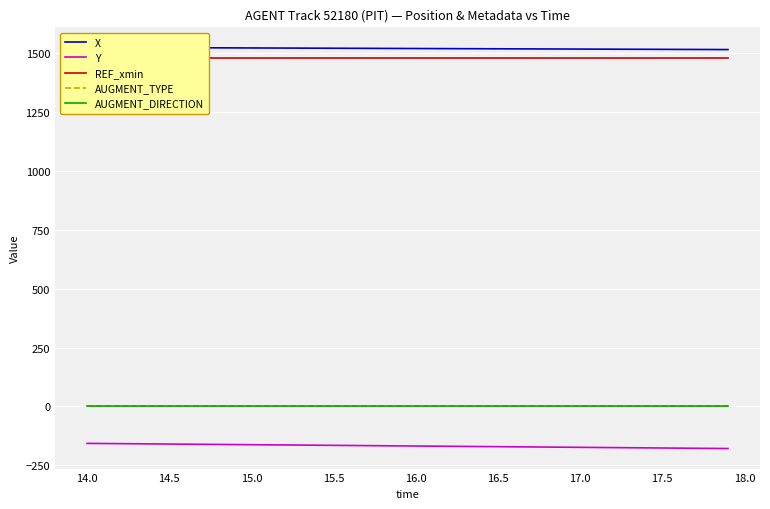

Reading left to right, list all the values displayed in this chart.

X: 1523.1	1522.9	1522.6	1522.4	1522.2	1521.9	1521.7	1521.4	1521.2	1521.0	1520.7	1520.5	1520.2	1520.0	1519.8	1519.5	1519.3	1519.0	1518.8	1518.6	1518.3	1518.1	1517.8	1517.6	1517.4	1517.1	1516.9	1516.7	1516.4	1516.2	1516.0	1515.7	1515.5	1515.3	1515.0	1514.8	1514.6	1514.3	1514.1	1513.9
Y: -156.6	-157.1	-157.7	-158.2	-158.8	-159.4	-159.9	-160.5	-161.0	-161.6	-162.2	-162.7	-163.3	-163.8	-164.4	-164.9	-165.5	-166.1	-166.6	-167.2	-167.7	-168.3	-168.9	-169.4	-170.0	-170.5	-171.1	-171.7	-172.2	-172.8	-173.3	-173.9	-174.5	-175.0	-175.6	-176.2	-176.7	-177.3	-177.8	-178.4
REF_xmin: 1477.5	1477.5	1477.5	1477.5	1477.5	1477.5	1477.5	1477.5	1477.5	1477.5	1477.5	1477.5	1477.5	1477.5	1477.5	1477.5	1477.5	1477.5	1477.5	1477.5	1477.5	1477.5	1477.5	1477.5	1477.5	1477.5	1477.5	1477.5	1477.5	1477.5	1477.5	1477.5	1477.5	1477.5	1477.5	1477.5	1477.5	1477.5	1477.5	1477.5
AUGMENT_TYPE: 1.0	1.0	1.0	1.0	1.0	1.0	1.0	1.0	1.0	1.0	1.0	1.0	1.0	1.0	1.0	1.0	1.0	1.0	1.0	1.0	1.0	1.0	1.0	1.0	1.0	1.0	1.0	1.0	1.0	1.0	1.0	1.0	1.0	1.0	1.0	1.0	1.0	1.0	1.0	1.0
AUGMENT_DIRECTION: 0.0	0.0	0.0	0.0	0.0	0.0	0.0	0.0	0.0	0.0	0.0	0.0	0.0	0.0	0.0	0.0	0.0	0.0	0.0	0.0	0.0	0.0	0.0	0.0	0.0	0.0	0.0	0.0	0.0	0.0	0.0	0.0	0.0	0.0	0.0	0.0	0.0	0.0	0.0	0.0